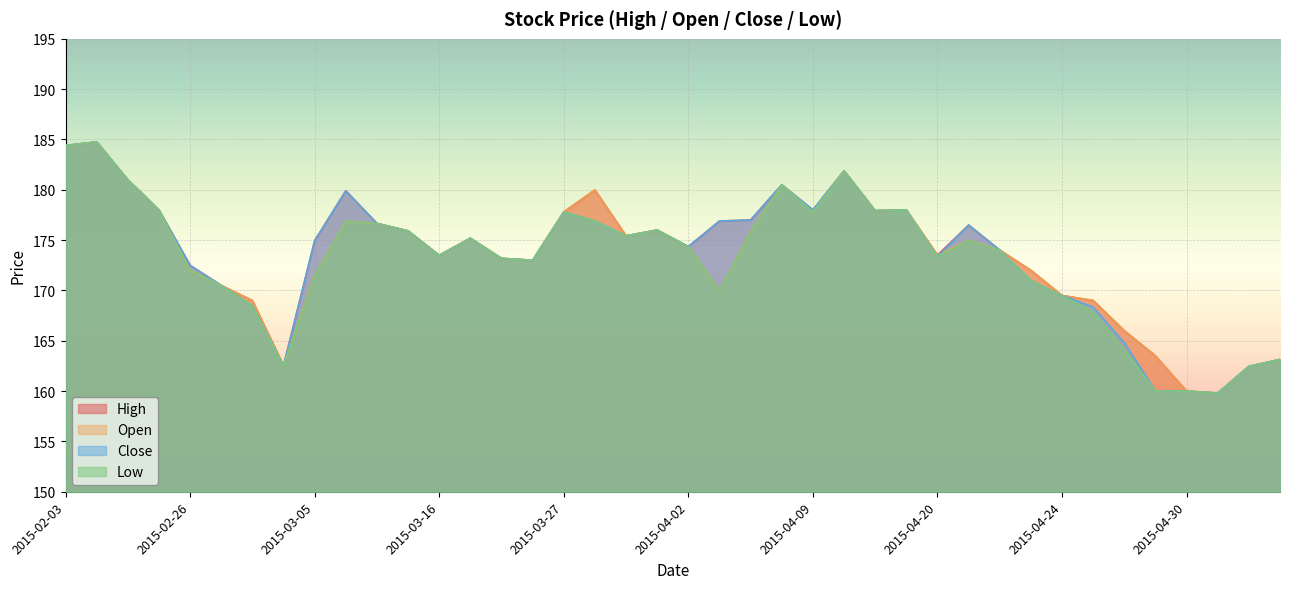

List the series in order of their peak value, highest first.

High, Open, Close, Low